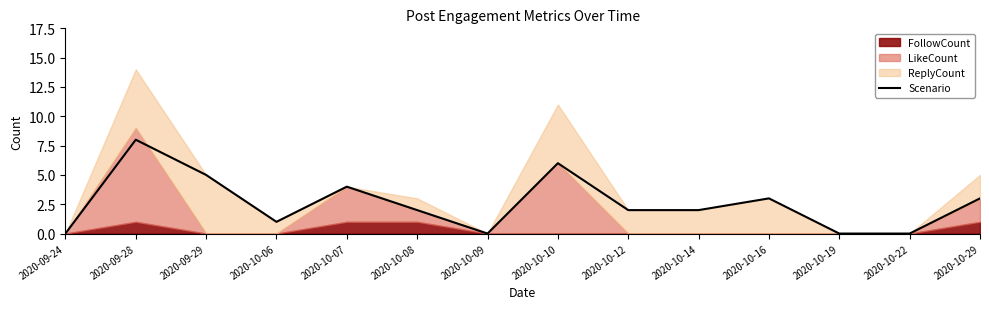

Rank the categories by value from highest to lowest.

2020-09-28, 2020-10-10, 2020-09-29, 2020-10-07, 2020-10-16, 2020-10-29, 2020-10-08, 2020-10-12, 2020-10-14, 2020-10-06, 2020-09-24, 2020-10-09, 2020-10-19, 2020-10-22